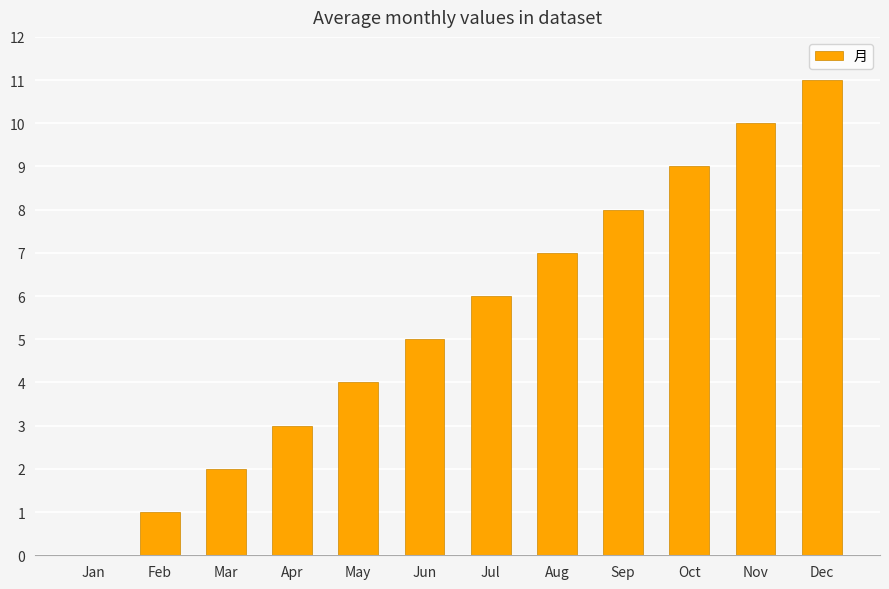

How many positive values are there?

11